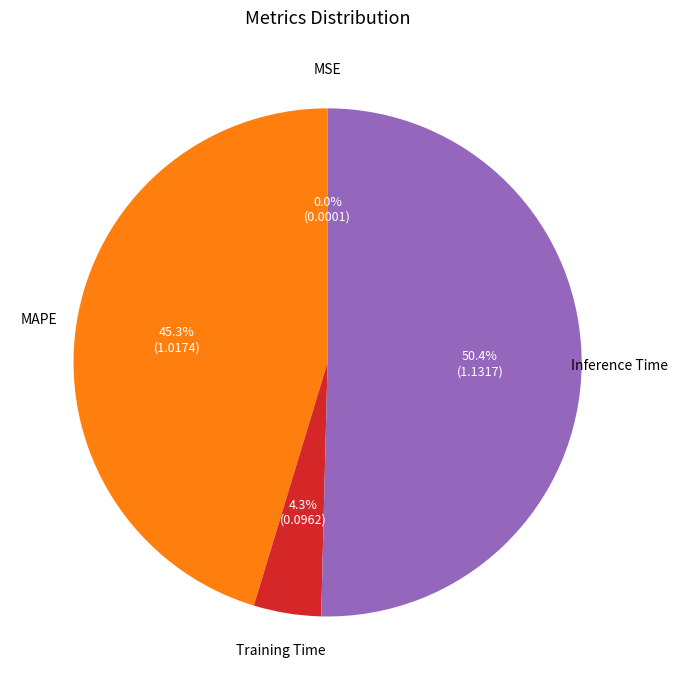

To the nearest percent, what is the average slice percentage?

25%